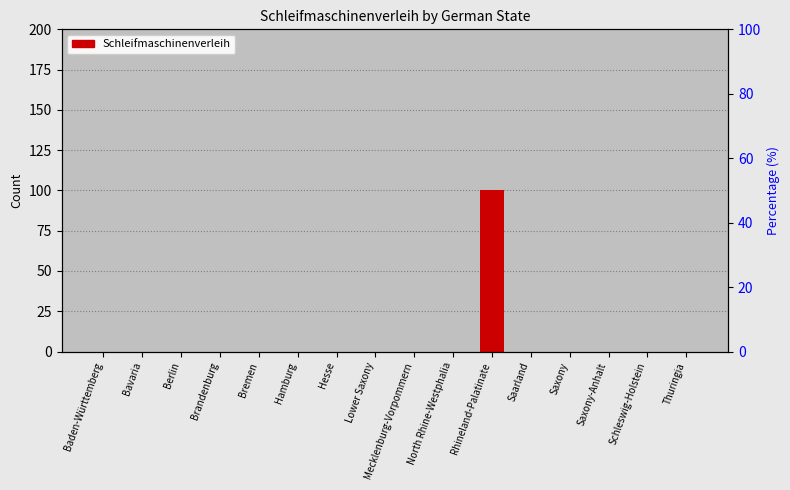

Between Lower Saxony and Brandenburg, which is larger?

Lower Saxony